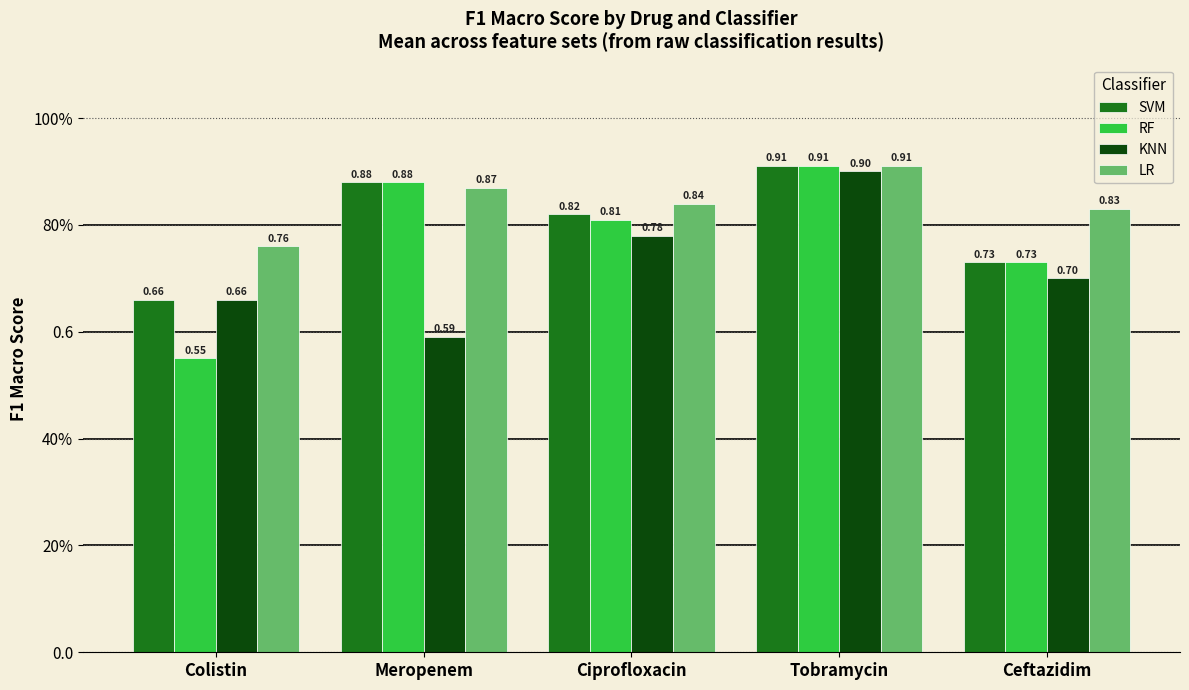

What are all the series names shown in the legend?

SVM, RF, KNN, LR